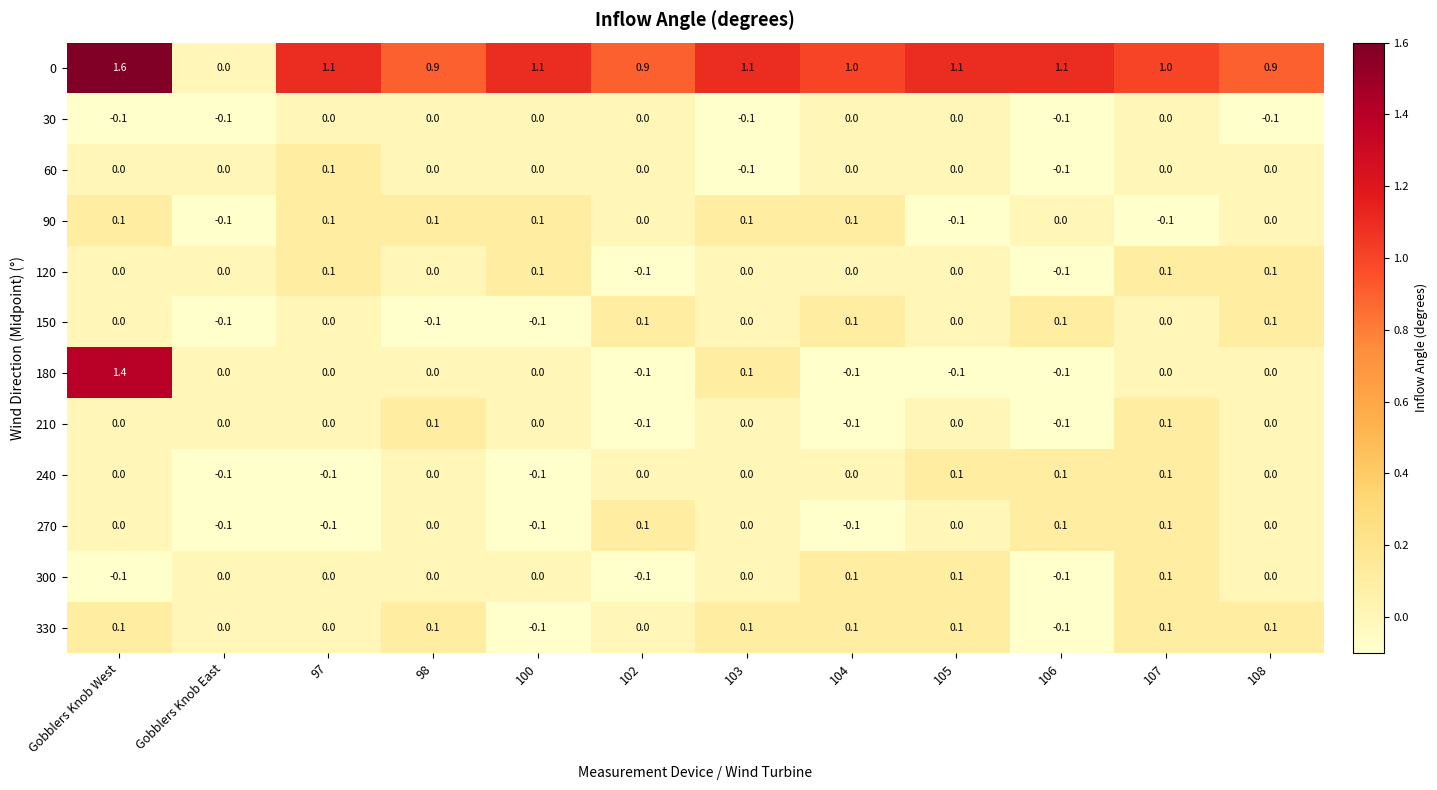

At which category does the chart reach its peak across all series?

Gobblers Knob West